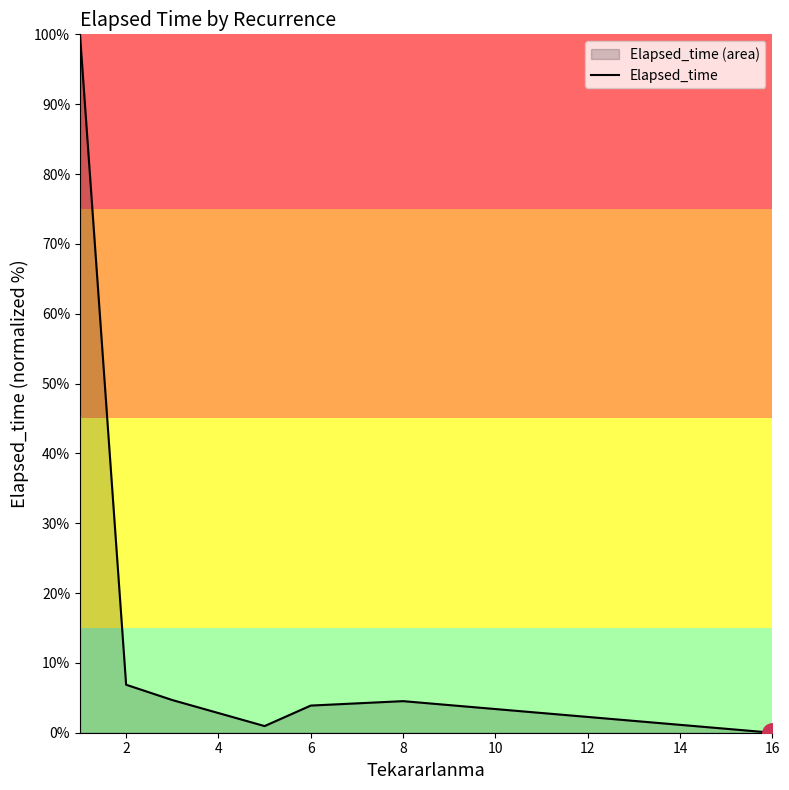

At which category does the chart reach its minimum across all series?

16